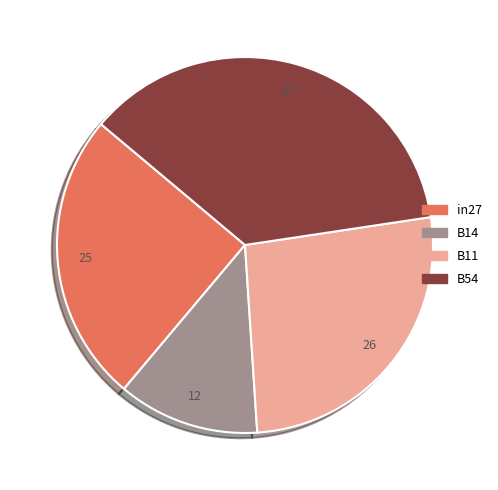

True or false: B14 accounts for 12% of the total.

True